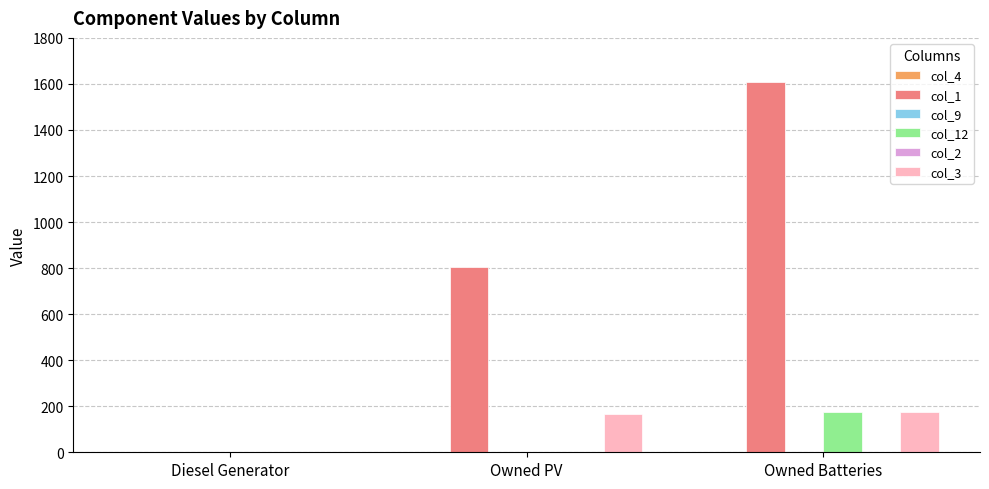

List the labels in order of col_3 value, largest first.

Owned Batteries, Owned PV, Diesel Generator